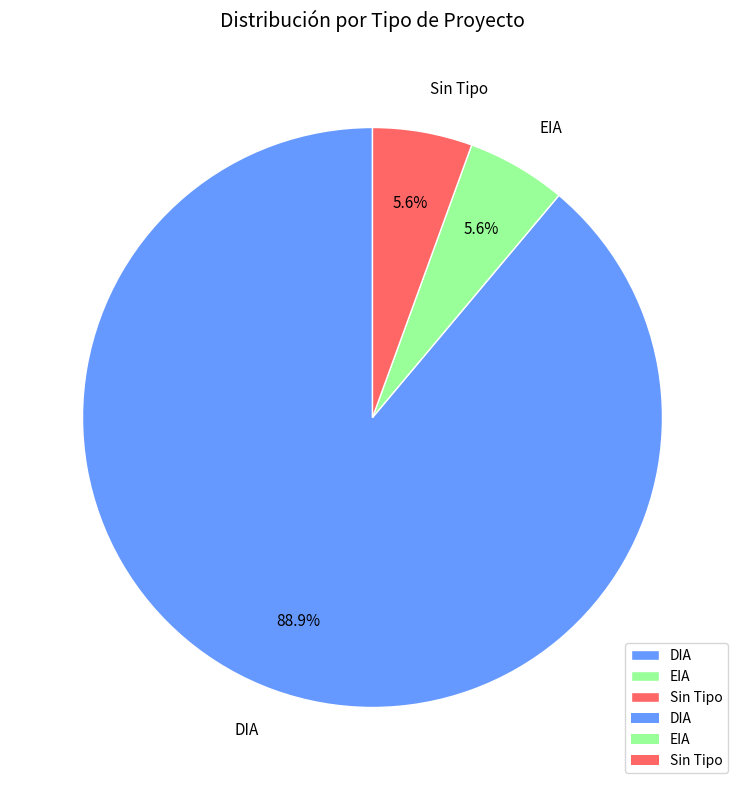

Which category has the biggest portion of the pie?

DIA